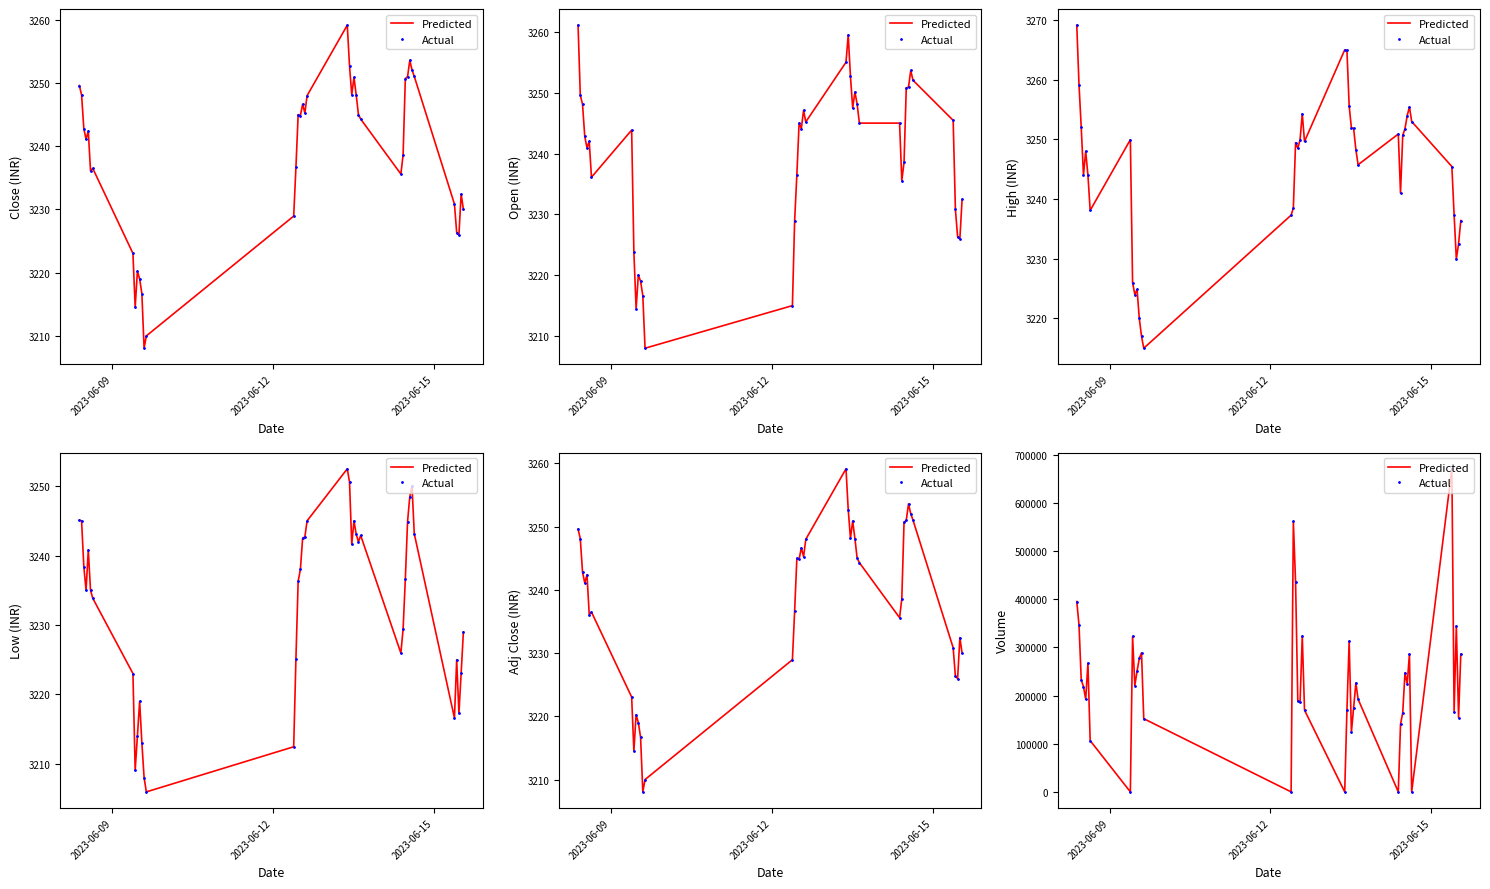

In Actual, how many points are higher than both neighbors (excluding endpoints)?

11